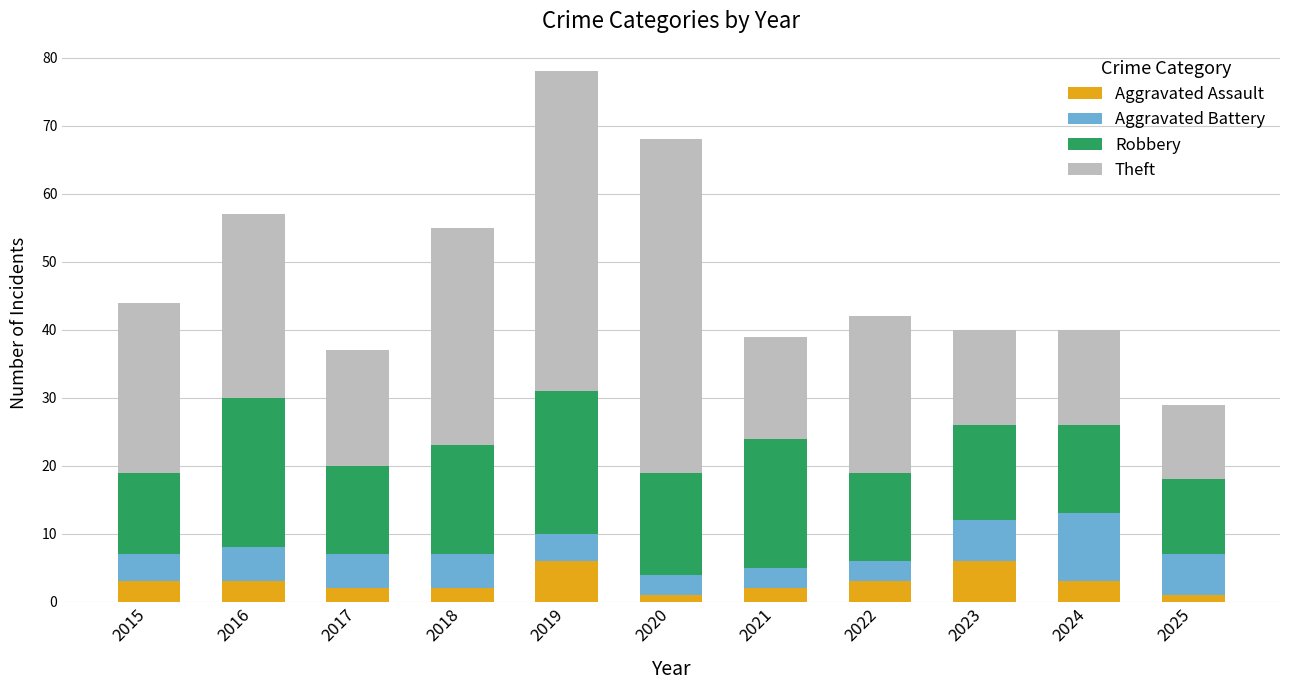

What is the total value across all series at 2022?

42